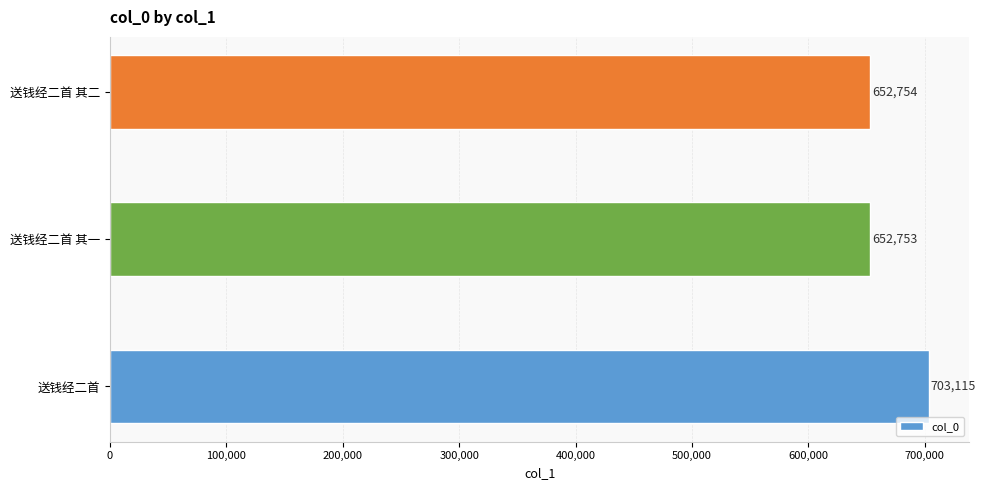

Is it true that the value at 送钱经二首 其一 is 652753?

True